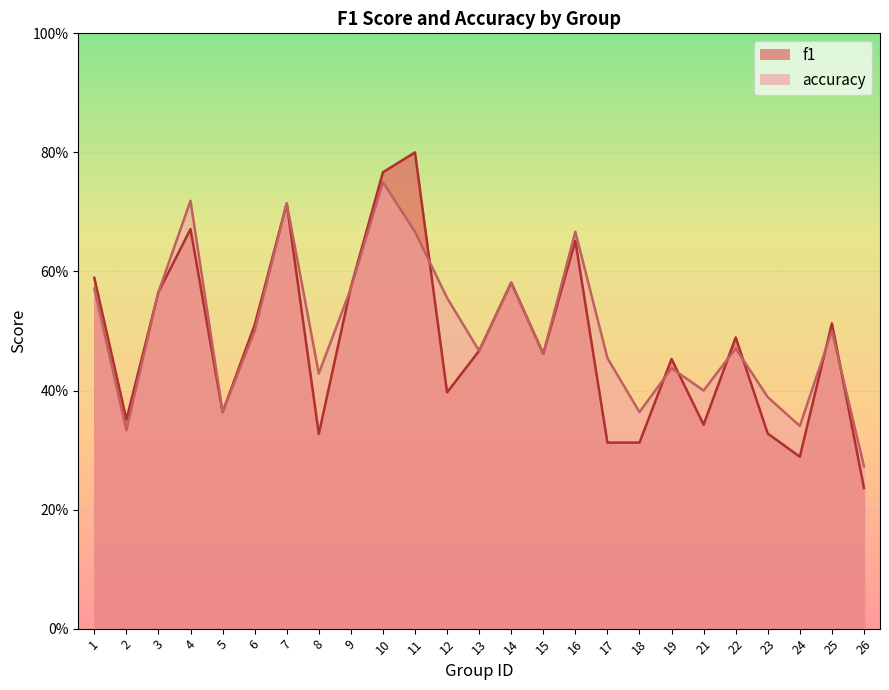

Reading right to left, what are all the values shown in this chart?

f1: 26=0.2	25=0.5	24=0.3	23=0.3	22=0.5	21=0.3	19=0.5	18=0.3	17=0.3	16=0.7	15=0.5	14=0.6	13=0.5	12=0.4	11=0.8	10=0.8	9=0.6	8=0.3	7=0.7	6=0.5	5=0.4	4=0.7	3=0.6	2=0.4	1=0.6
accuracy: 26=0.3	25=0.5	24=0.3	23=0.4	22=0.5	21=0.4	19=0.4	18=0.4	17=0.5	16=0.7	15=0.5	14=0.6	13=0.5	12=0.6	11=0.7	10=0.8	9=0.6	8=0.4	7=0.7	6=0.5	5=0.4	4=0.7	3=0.6	2=0.3	1=0.6